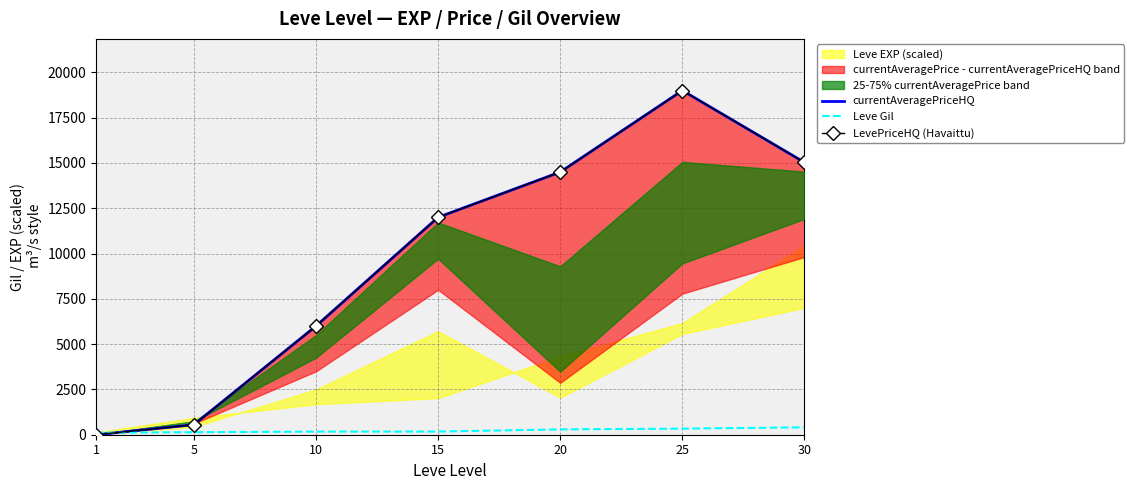

Reading right to left, what are all the values shown in this chart?

currentAveragePriceHQ: 15033.0	19000.0	14500.0	12001.7	5999.5	554.5	0.0
Leve Gil: 410.0	336.0	295.0	174.0	172.0	140.0	112.0
LevePriceHQ (Havaittu): 15033.0	19000.0	14500.0	12001.7	5999.5	554.5	0.0